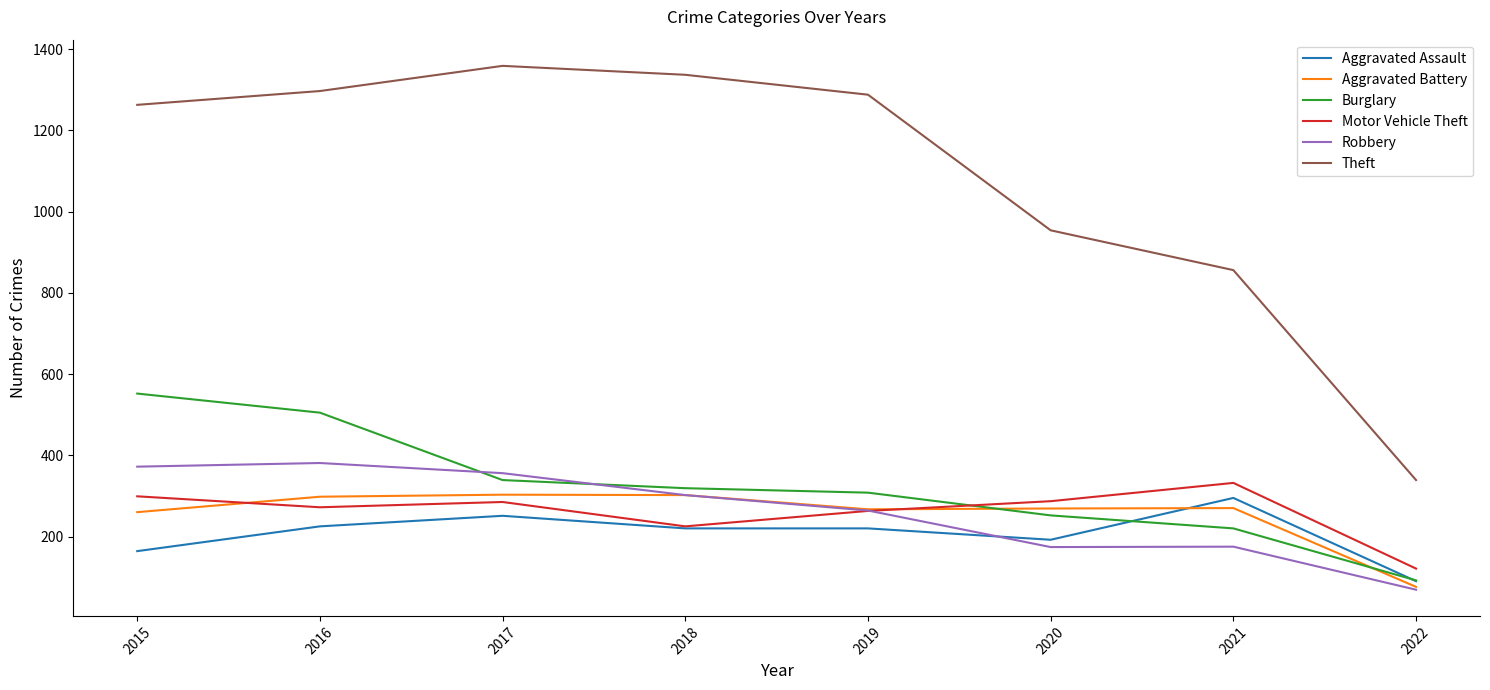

Rank the series at 2016 from highest to lowest value.

Theft, Burglary, Robbery, Aggravated Battery, Motor Vehicle Theft, Aggravated Assault